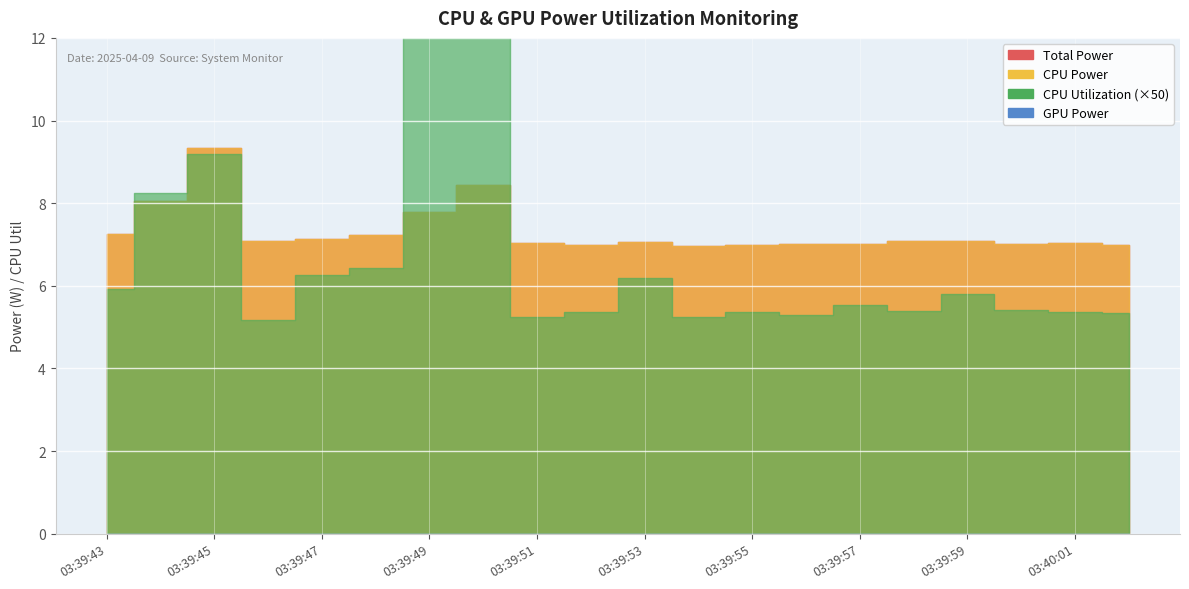

What is the average value of the CPU Utilization series?

0.1